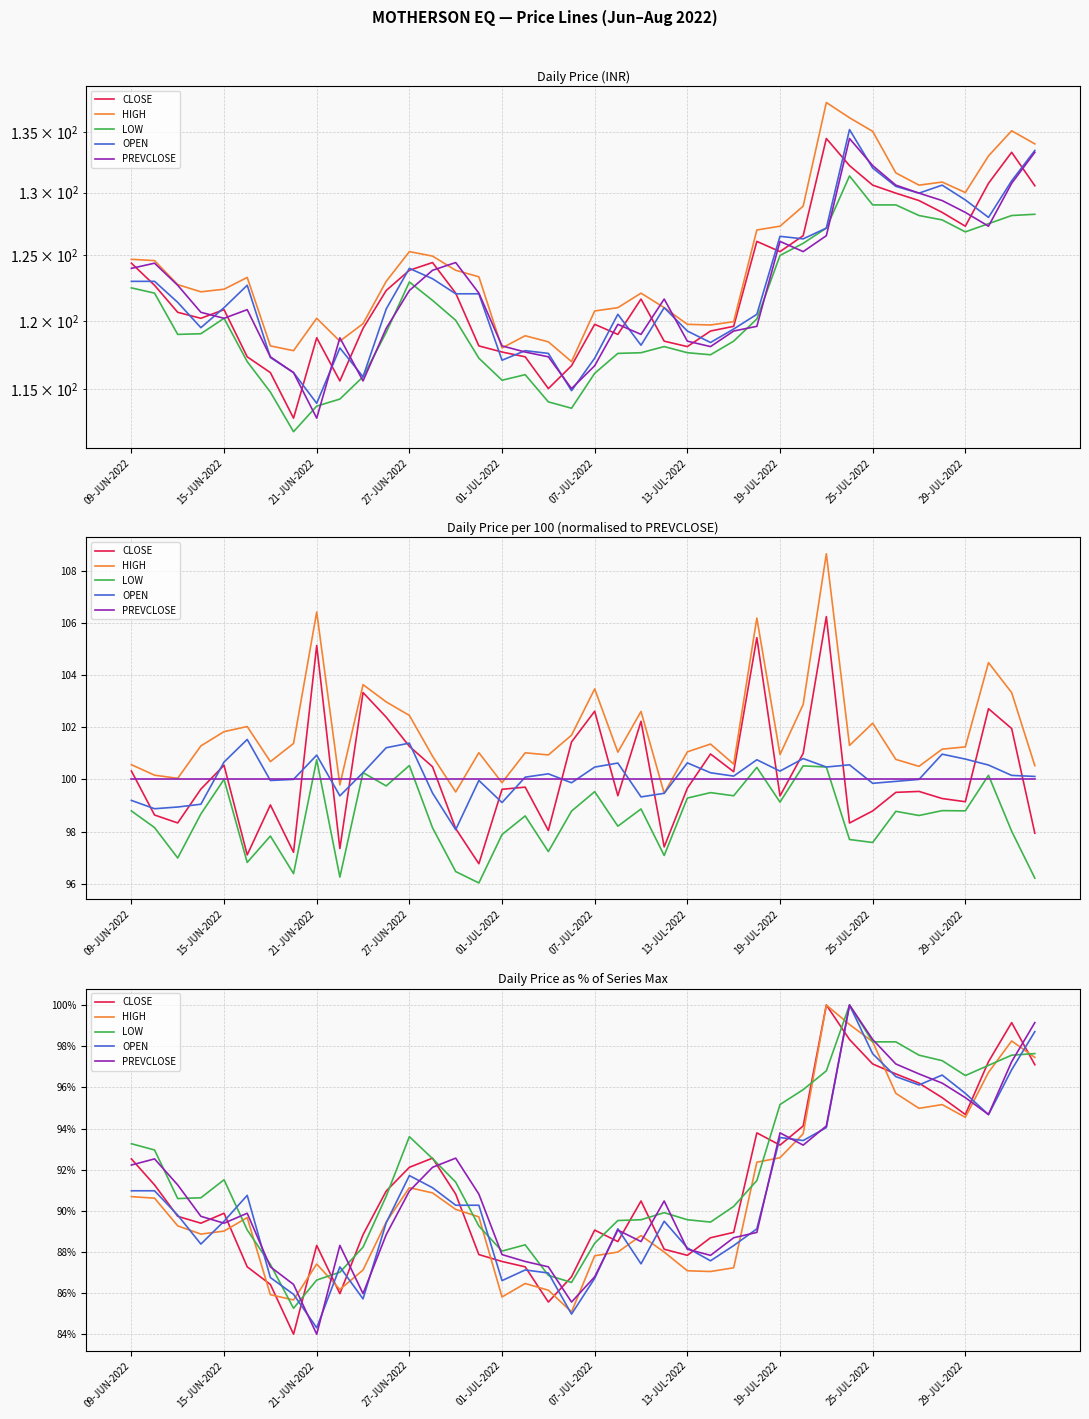

What is the lowest value of the LOW series?

85.3